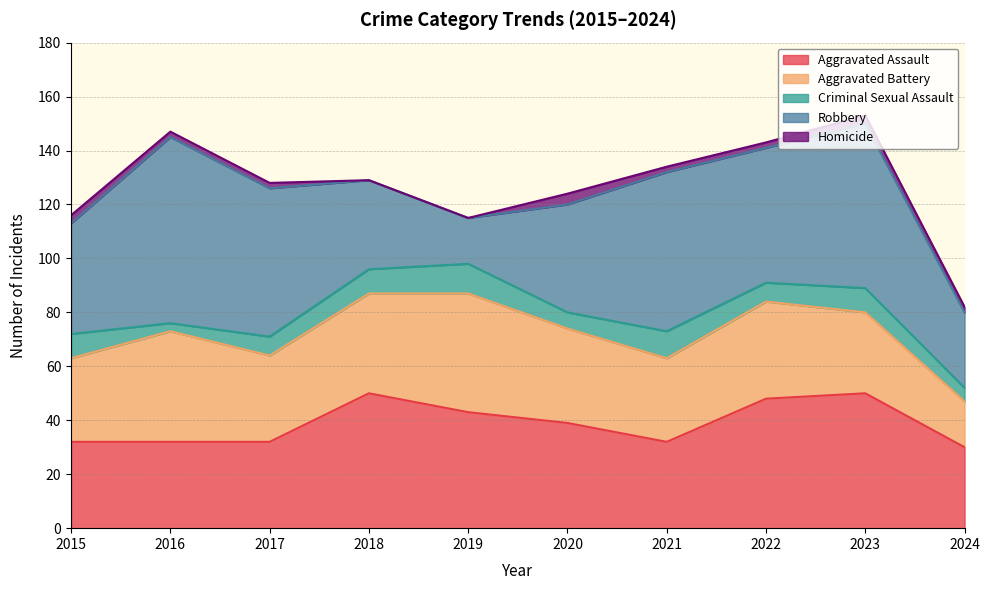

Count the Homicide values in the range 2 to 3.

7